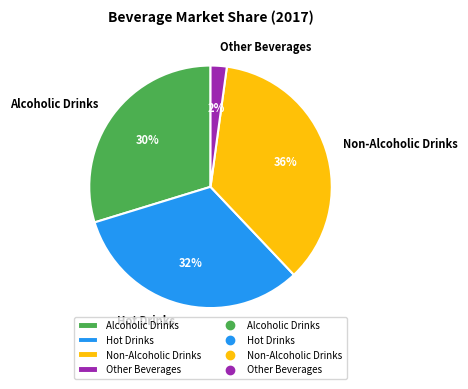

What is the largest slice in the pie chart?

Non-Alcoholic Drinks